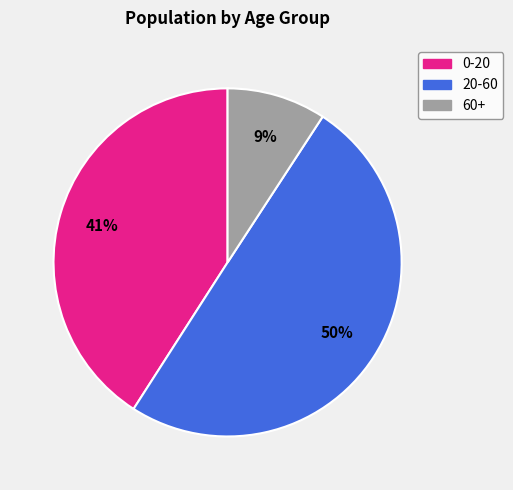

True or false: 60+ accounts for 9% of the total.

True